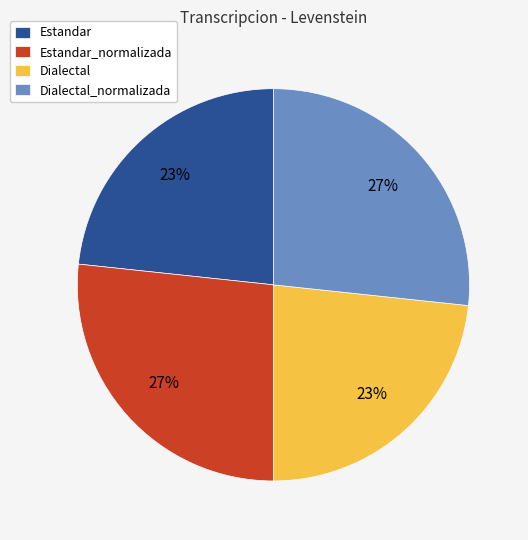

The Dialectal slice represents 34% of the pie. True or false?

False